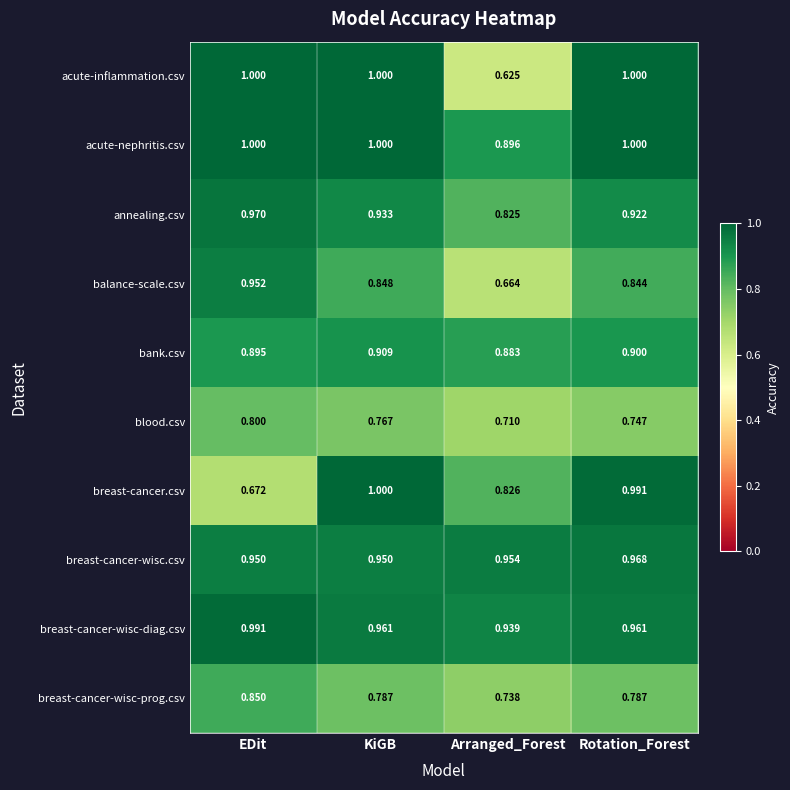

Which series has the largest total across all categories?

acute-nephritis.csv